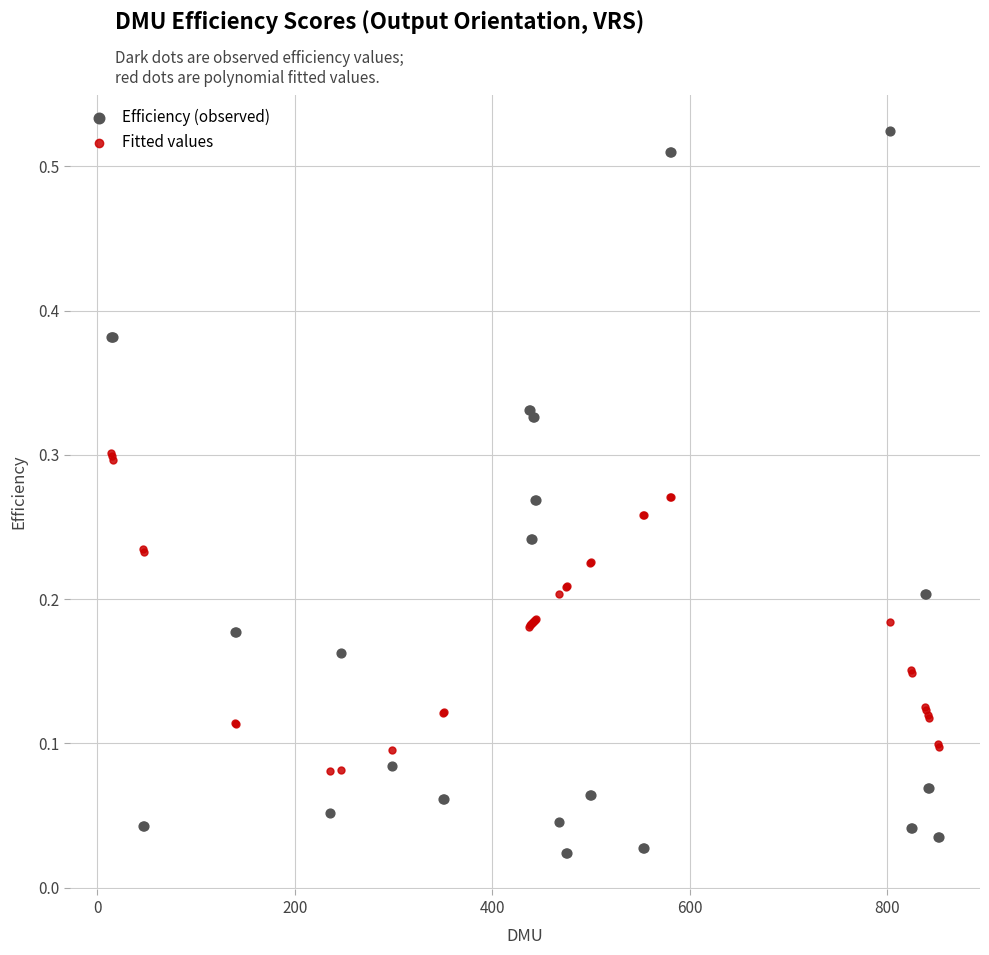

Which series contains the lowest Y value?

Efficiency (observed)